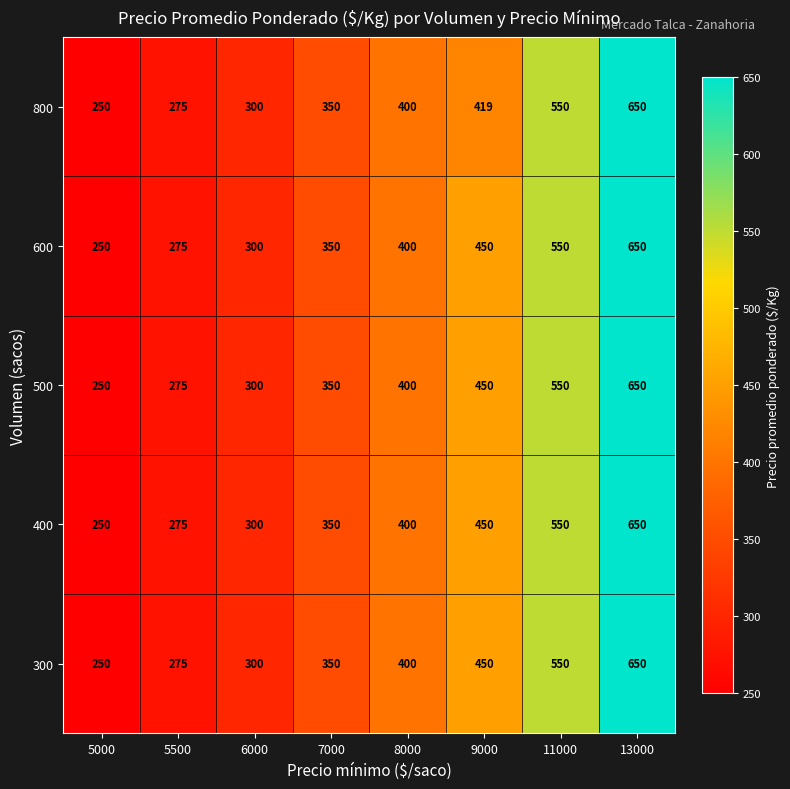

What is the difference between the 800 values at 8000 and 11000?

150